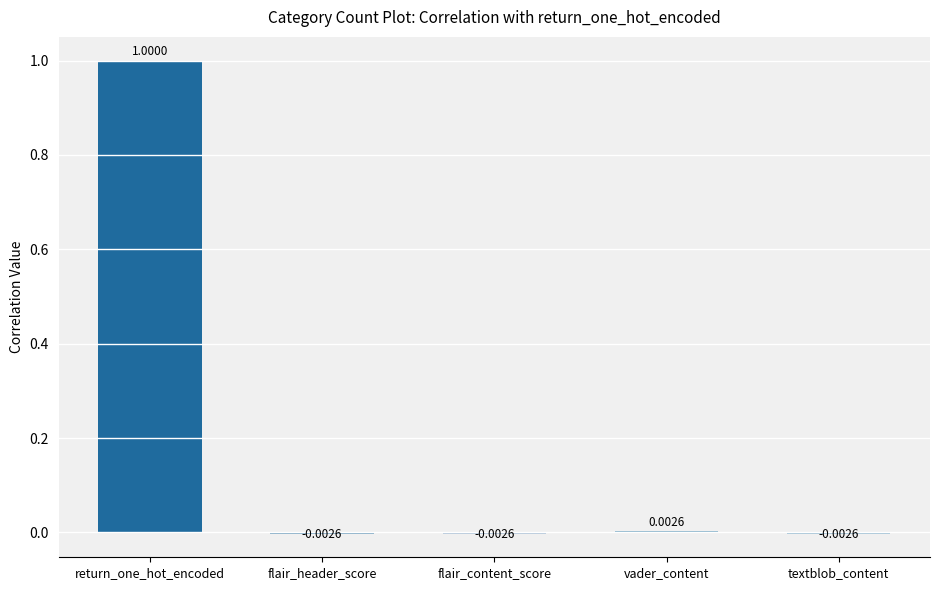

How many values are above zero?

2